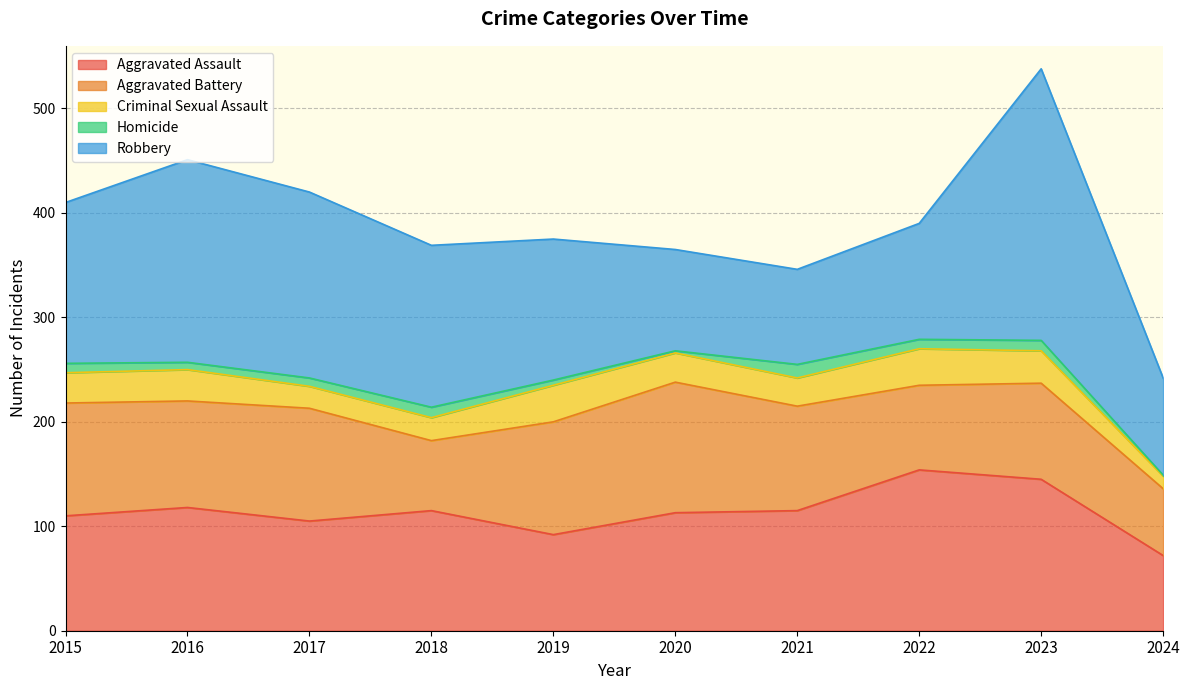

True or false: Robbery has more than 2 points higher than both neighbors.

False